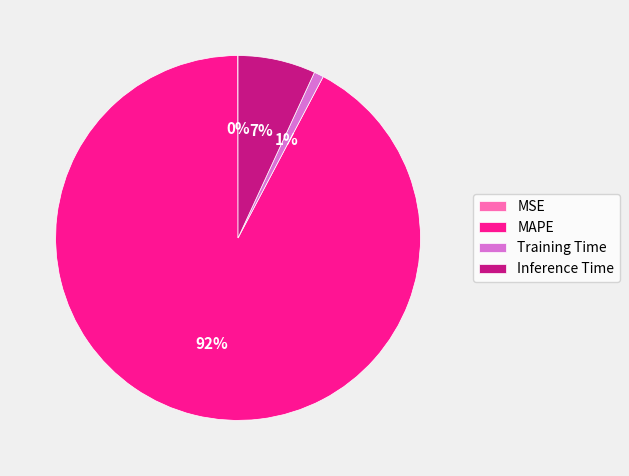

Does Training Time account for over 50% of the chart?

No